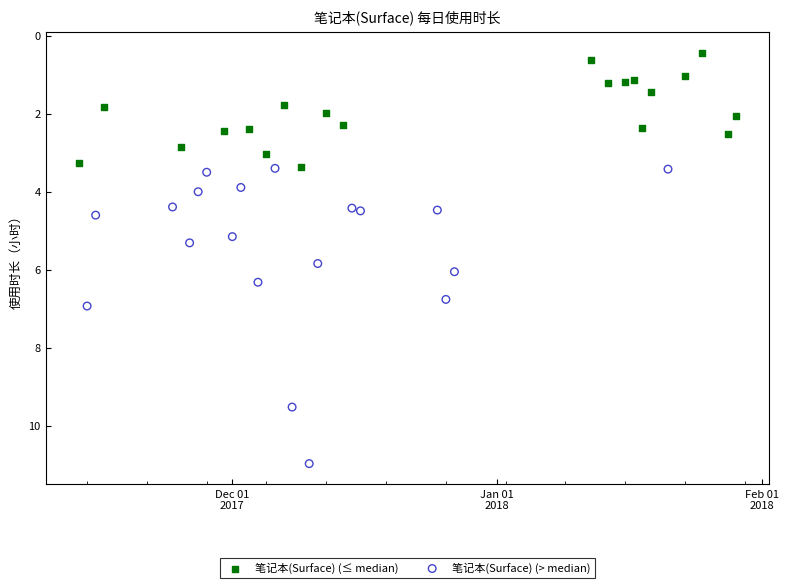

Which series reaches the maximum Y coordinate?

笔记本(Surface) (> median)